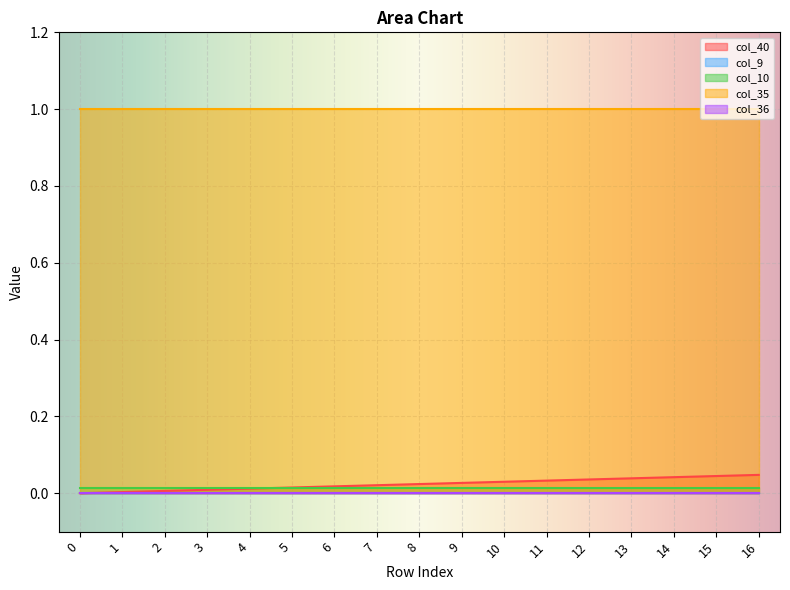

True or false: col_40 has a value of 0.0 at 16.

True